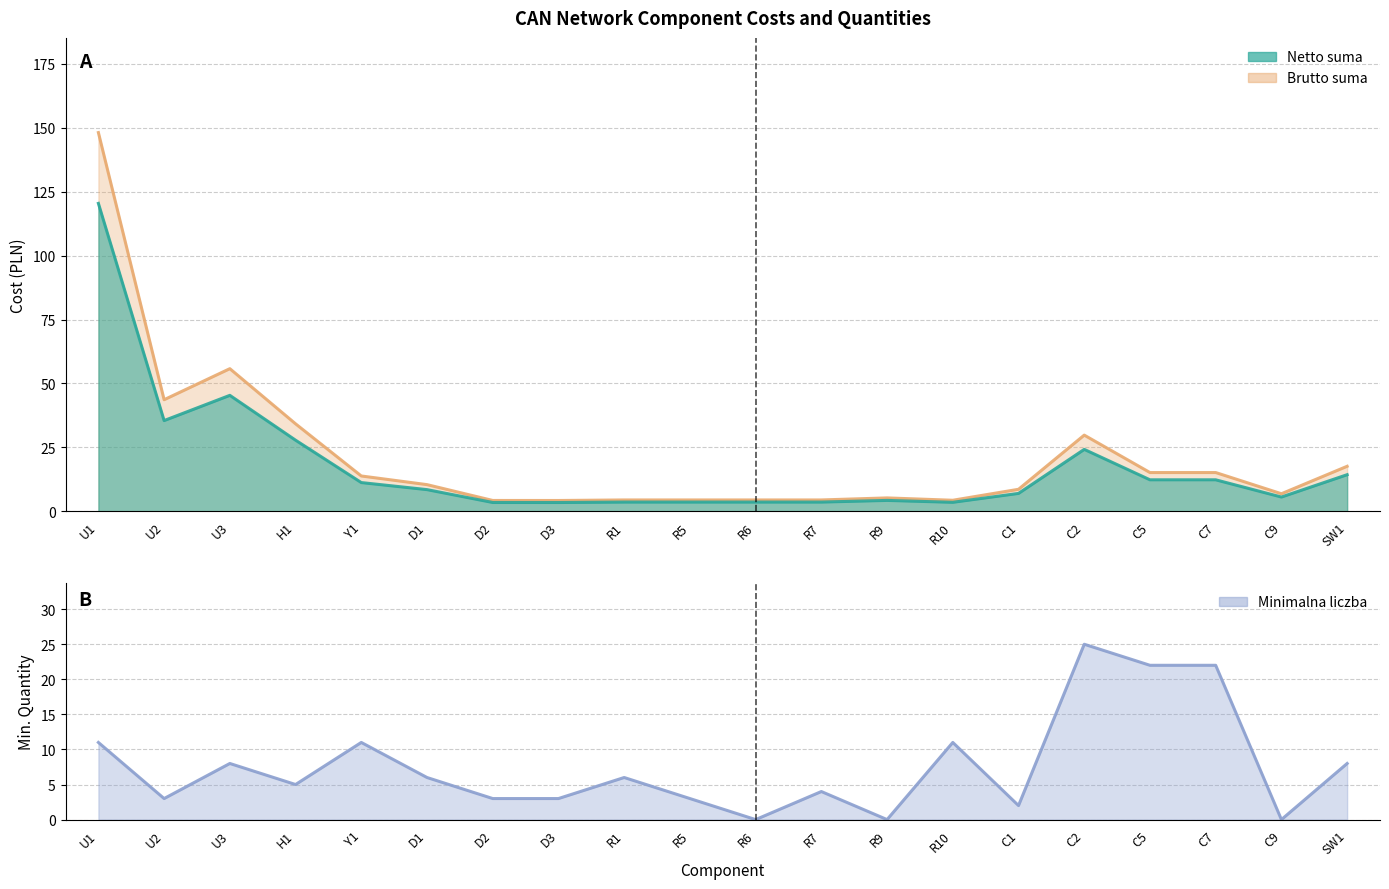

Reading right to left, transcribe all the data shown in this chart.

Netto suma: SW1=14.3	C9=5.6	C7=12.3	C5=12.3	C2=24.2	C1=7.0	R10=3.5	R9=4.3	R7=3.6	R6=3.6	R5=3.6	R1=3.6	D3=3.4	D2=3.5	D1=8.5	Y1=11.2	H1=27.8	U3=45.4	U2=35.5	U1=120.5
Brutto suma: SW1=17.6	C9=6.9	C7=15.2	C5=15.2	C2=29.8	C1=8.6	R10=4.3	R9=5.2	R7=4.4	R6=4.4	R5=4.4	R1=4.4	D3=4.2	D2=4.2	D1=10.4	Y1=13.8	H1=34.2	U3=55.8	U2=43.6	U1=148.2
Minimalna liczba: SW1=8.0	C9=0.0	C7=22.0	C5=22.0	C2=25.0	C1=2.0	R10=11.0	R9=0.0	R7=4.0	R6=0.0	R5=3.0	R1=6.0	D3=3.0	D2=3.0	D1=6.0	Y1=11.0	H1=5.0	U3=8.0	U2=3.0	U1=11.0